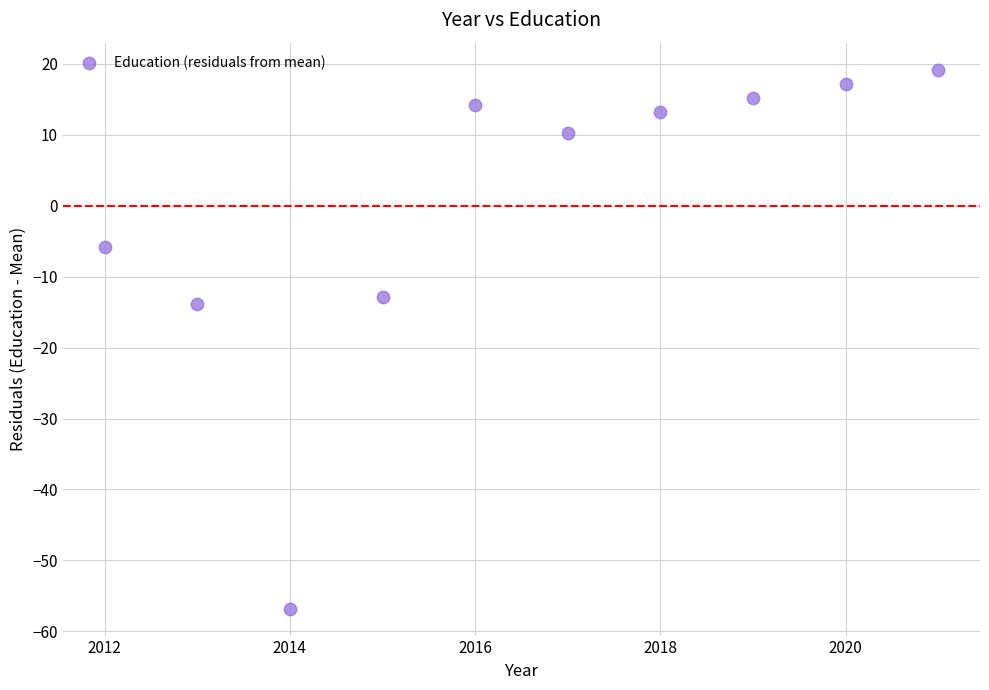

What Y value in the scatter plot is closest to -18?

-13.8